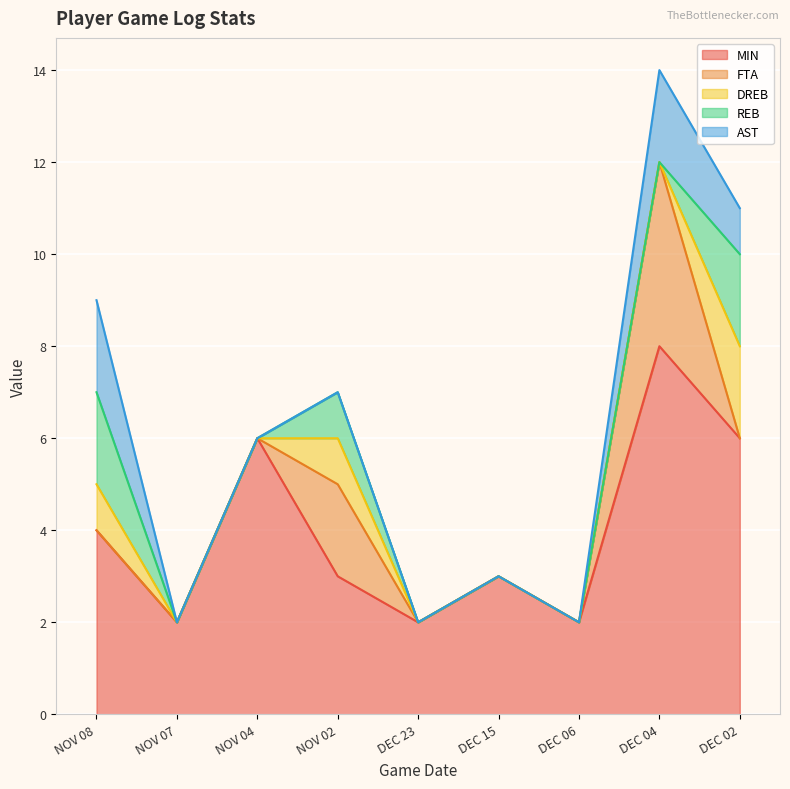

Between NOV 08 and DEC 02, which is larger?

DEC 02